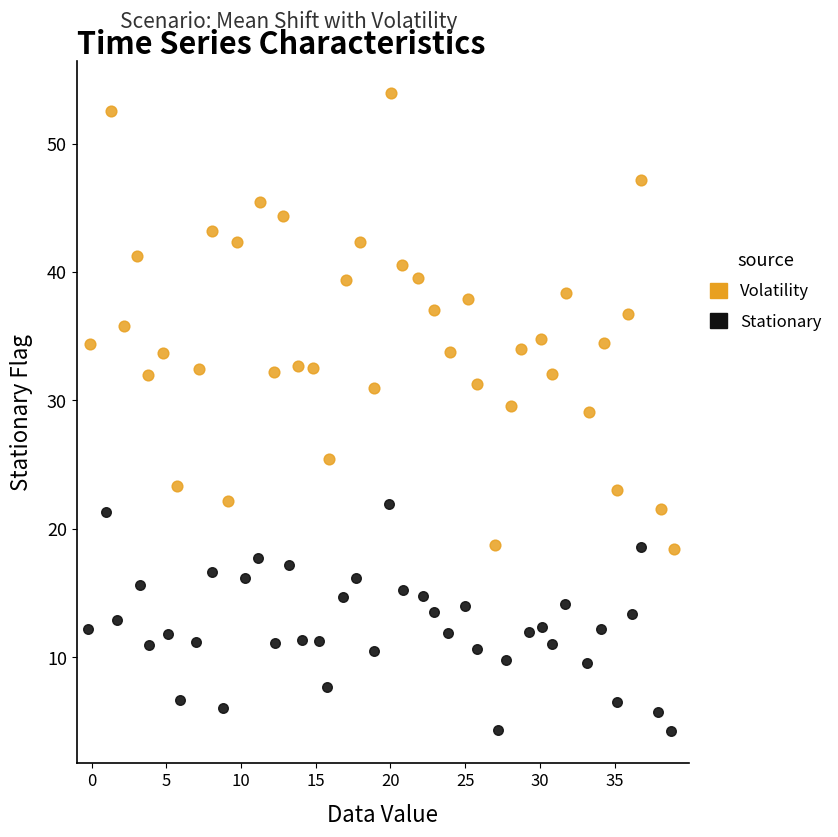

Which series has the widest spread of Y values?

Volatility